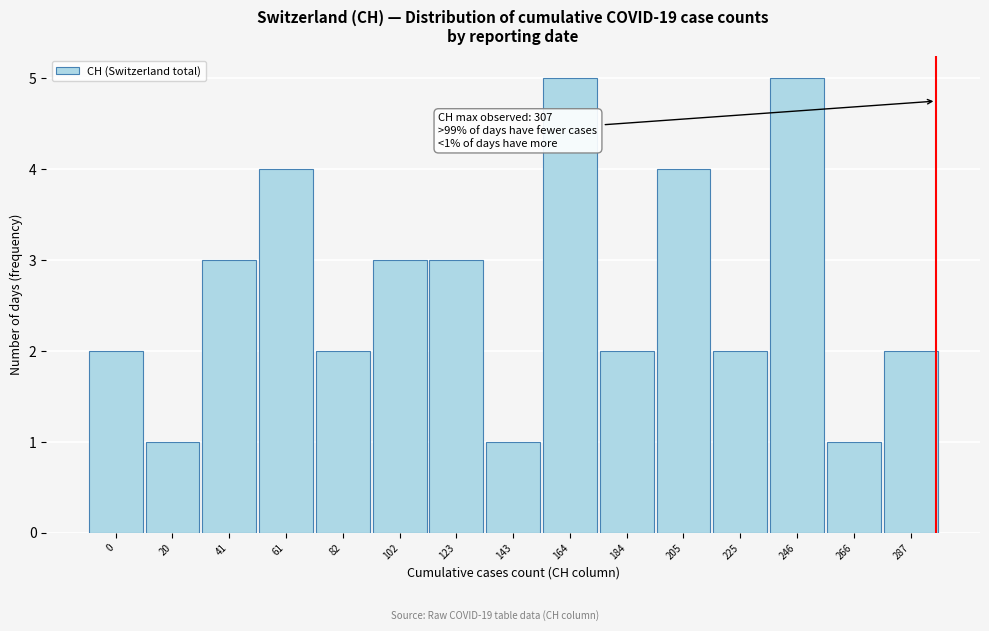

Reading left to right, transcribe all the data shown in this chart.

2	1	3	4	2	3	3	1	5	2	4	2	5	1	2